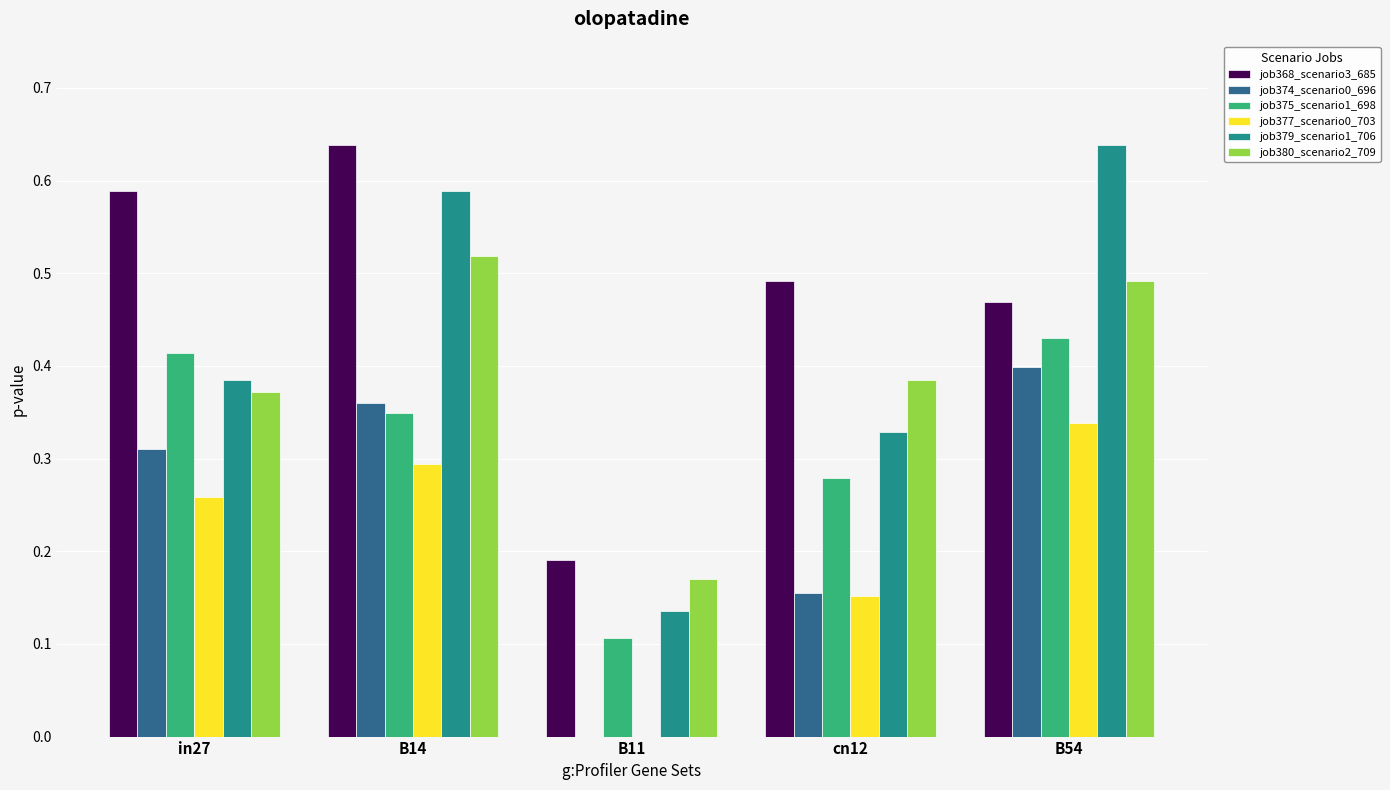

Which series has the widest spread of values?

job379_scenario1_706